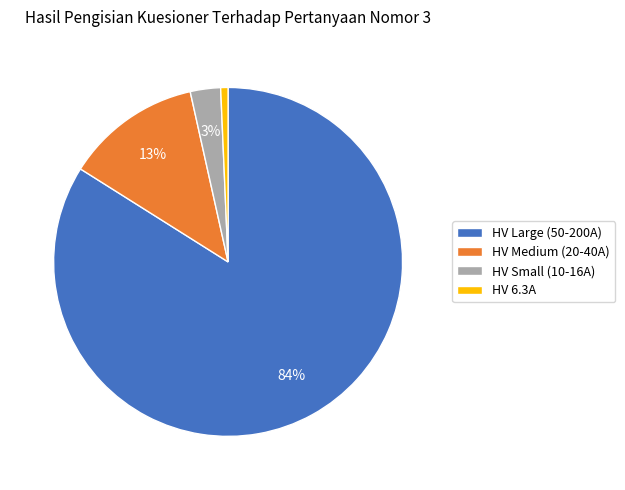

To the nearest percent, what is the average slice percentage?

25%